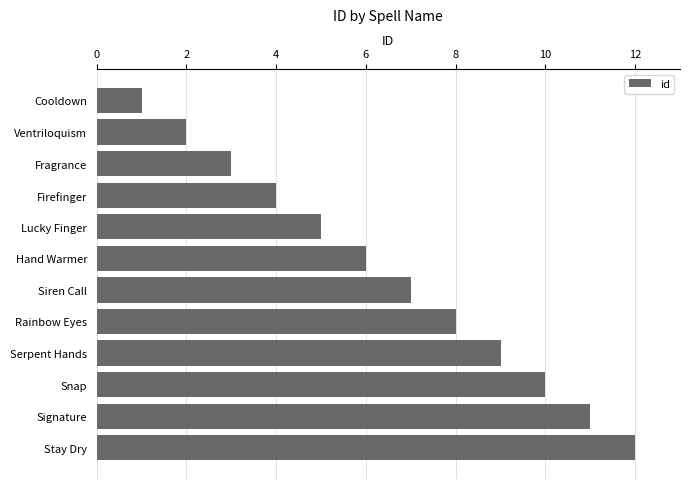

Which has a higher value, Snap or Cooldown?

Snap